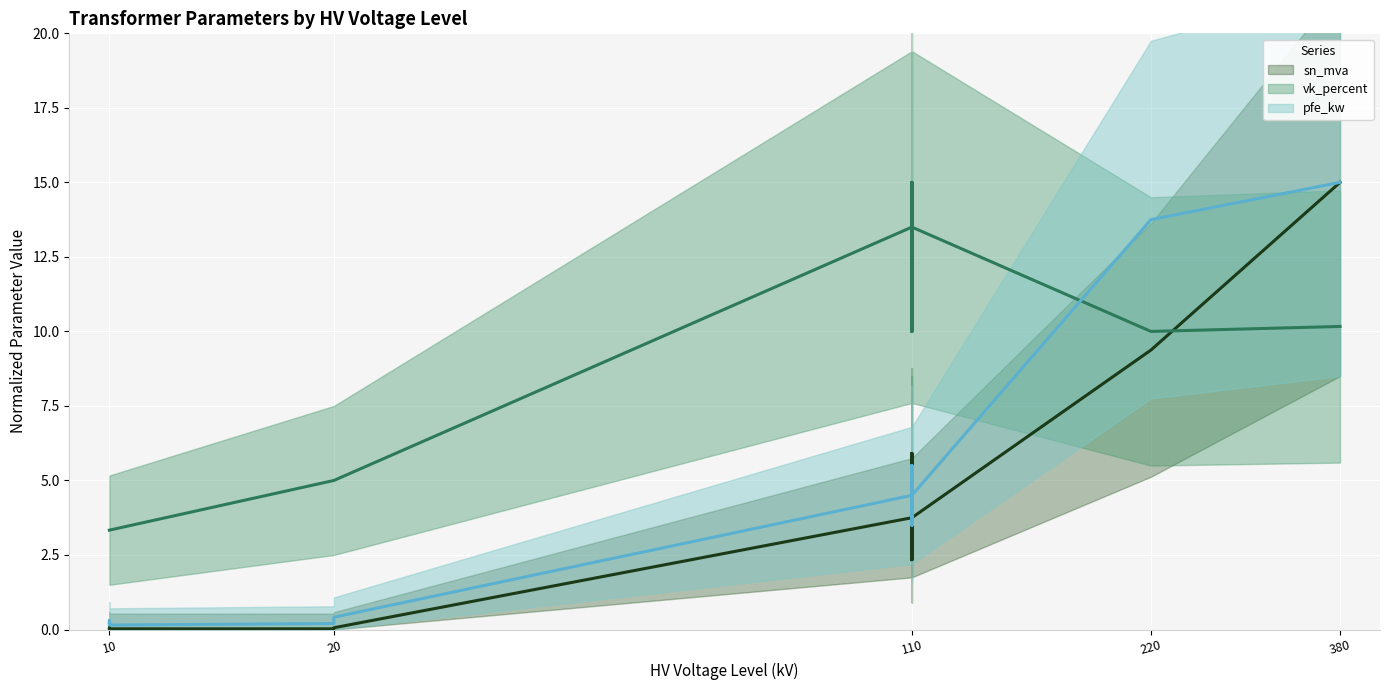

True or false: pfe_kw (mean) and vk_percent (mean) intersect in this chart.

True